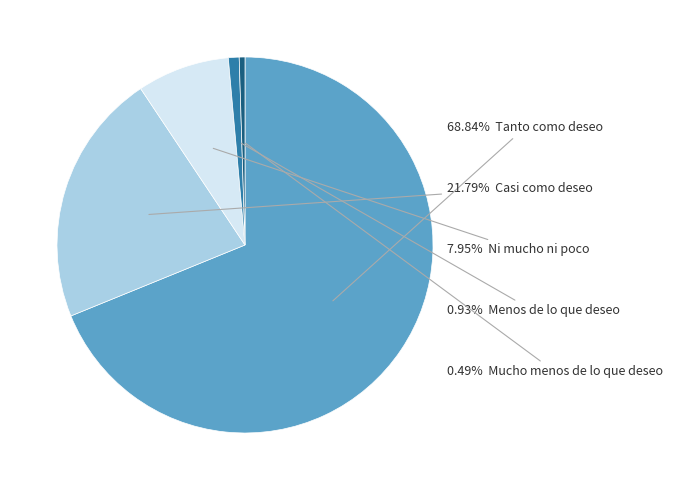

Is there any slice that represents more than half of the pie?

Yes